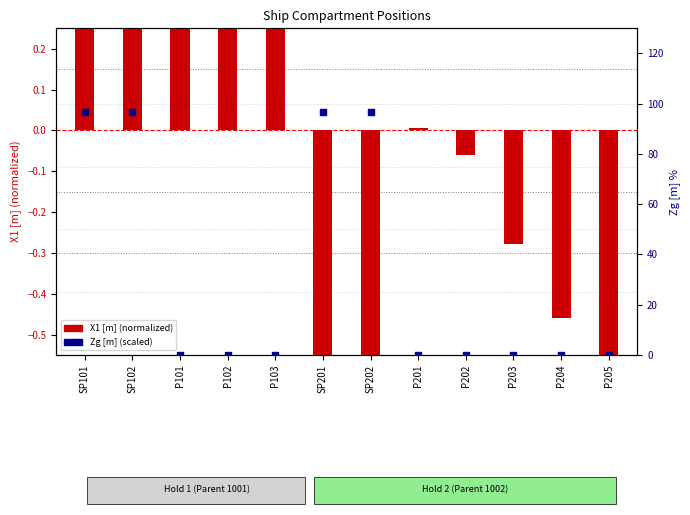

What is the total value across all series at P202?

-0.1